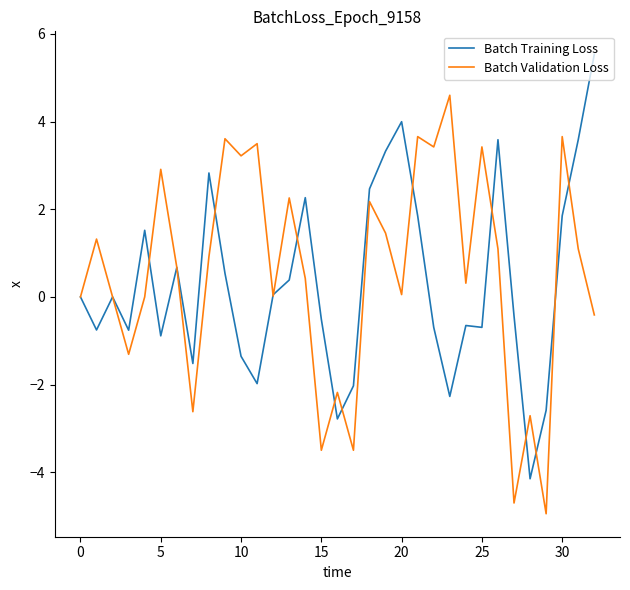

What is the maximum value for Batch Training Loss?

5.5